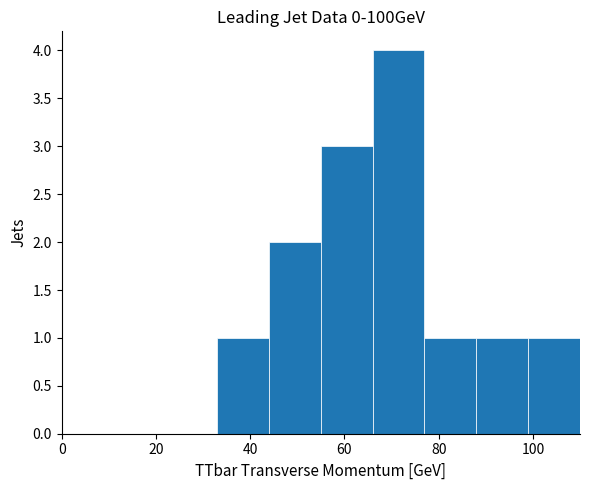

Reading left to right, transcribe this chart: for each bar, give the range it covers on the x-axis and its height. Neither the bar edges nor the heights are printed on the chart, so give them approximately, as read against the axes.

0 to 11: 0
11 to 22: 0
22 to 33: 0
33 to 44: 1
44 to 55: 2
55 to 66: 3
66 to 77: 4
77 to 88: 1
88 to 99: 1
99 to 110: 1